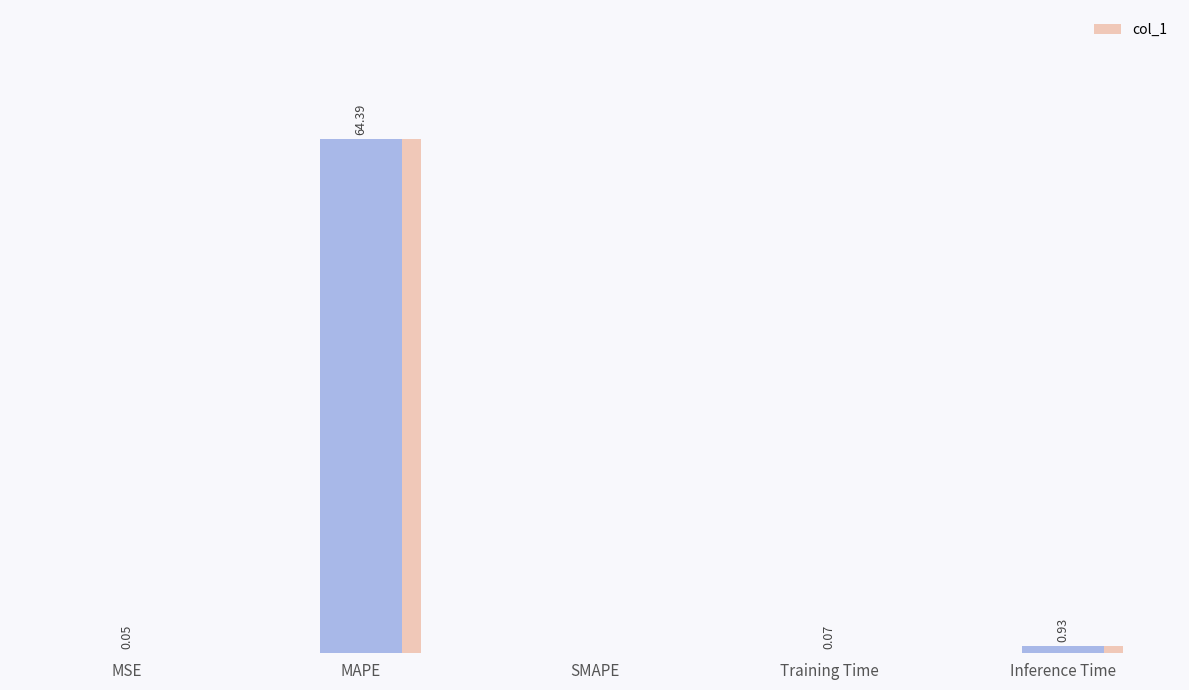

What position from the right is Training Time?

2